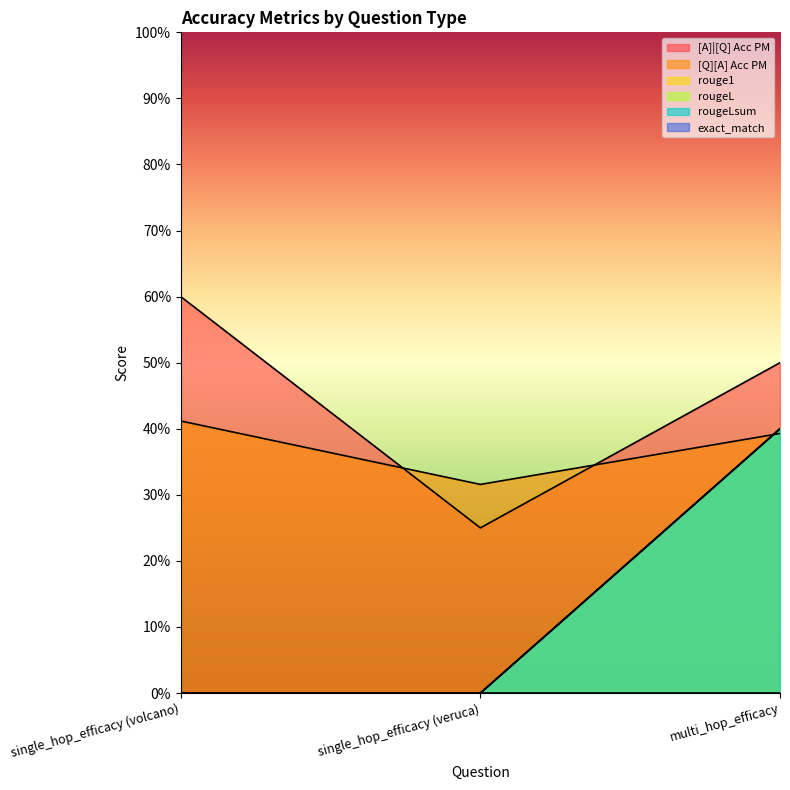

Which series has the largest range (max minus min)?

rouge1